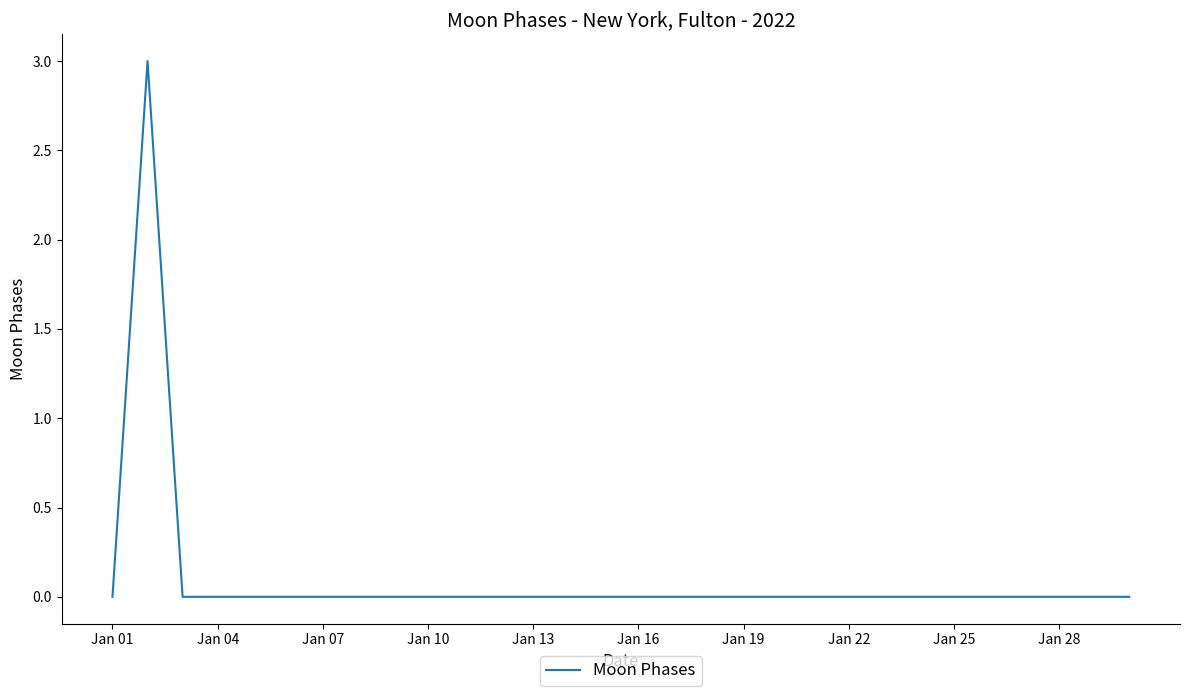

What is the greatest value displayed?

3